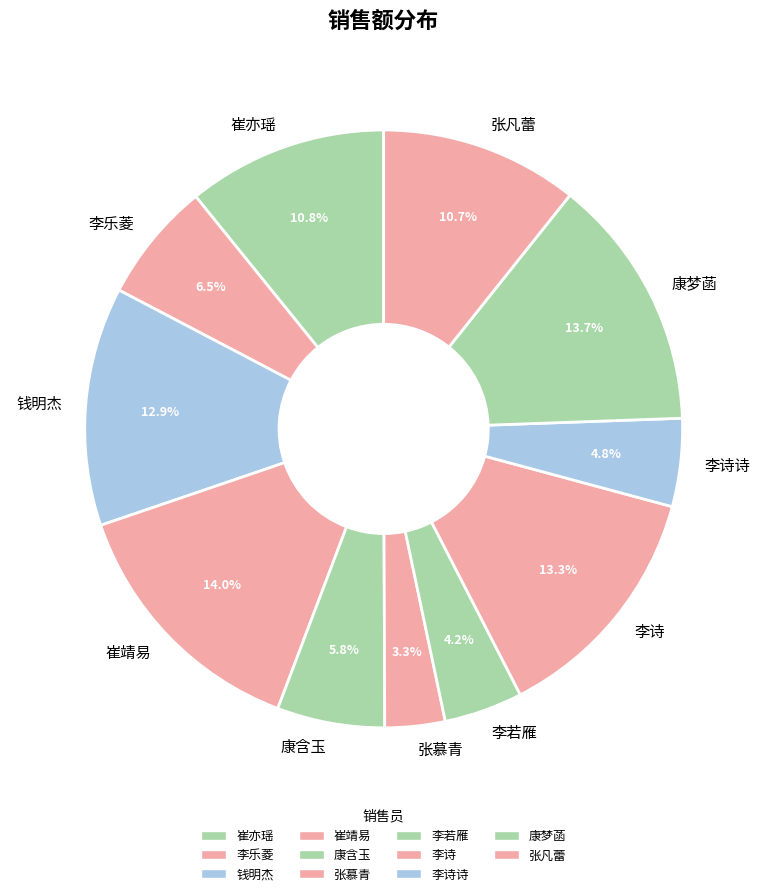

To the nearest percent, what portion does 李若雁 represent?

4%